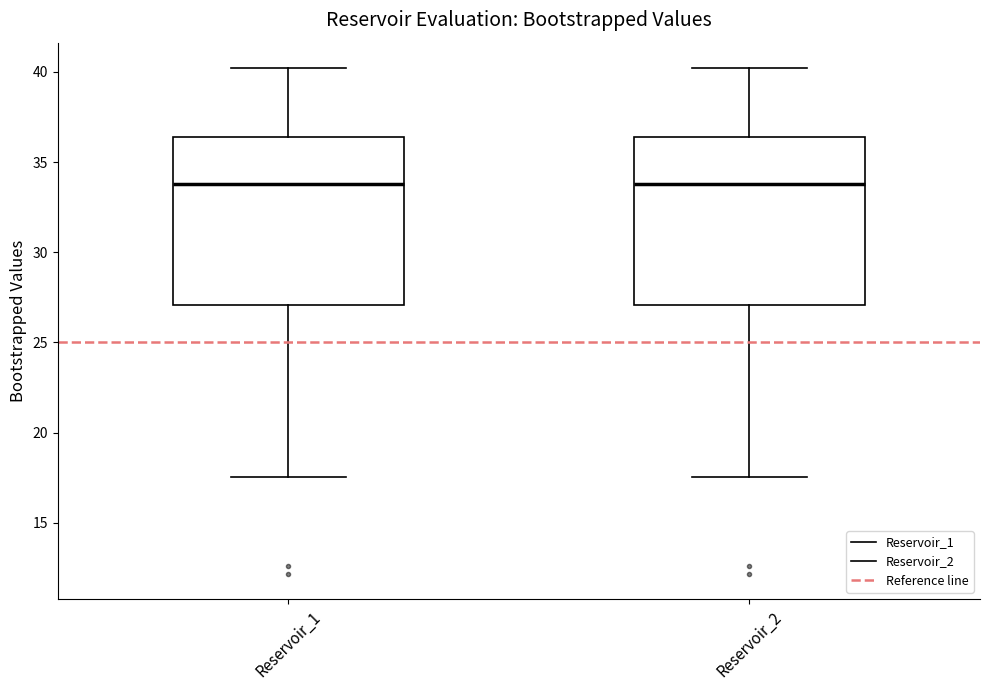

Where is the upper edge of the box for Reservoir_2 on the y-axis? The values are not printed on the chart, so give them approximately, as read against the axis.

36.5